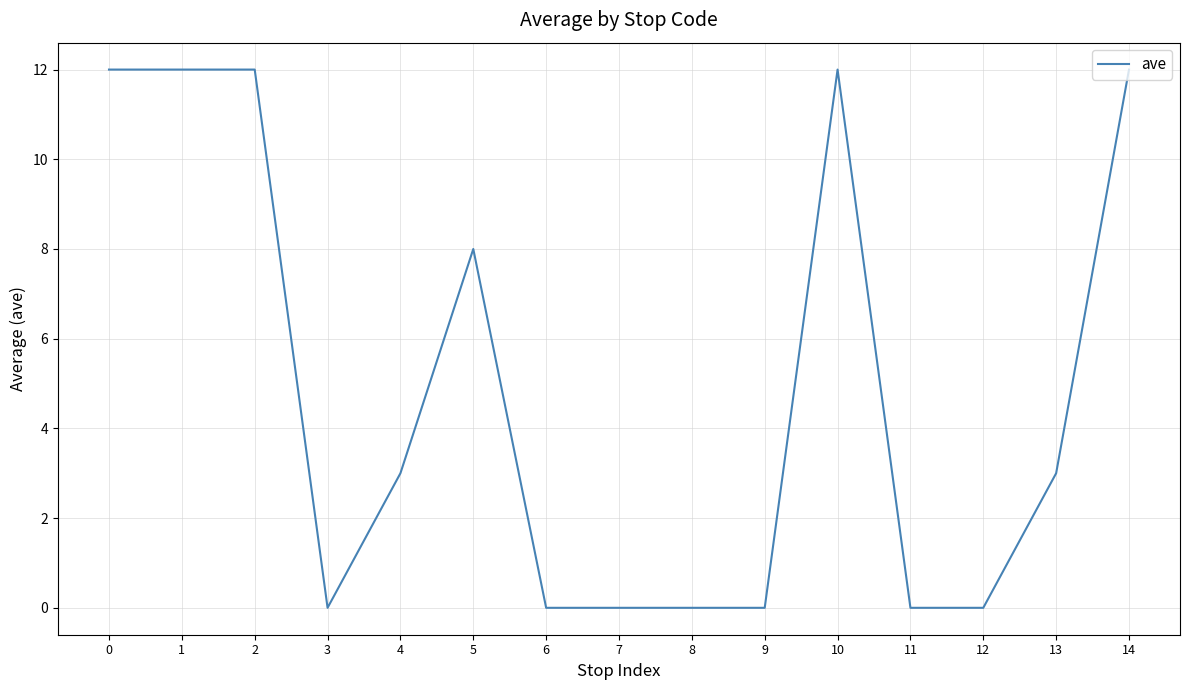

Which has a higher value, 8 or 1?

1